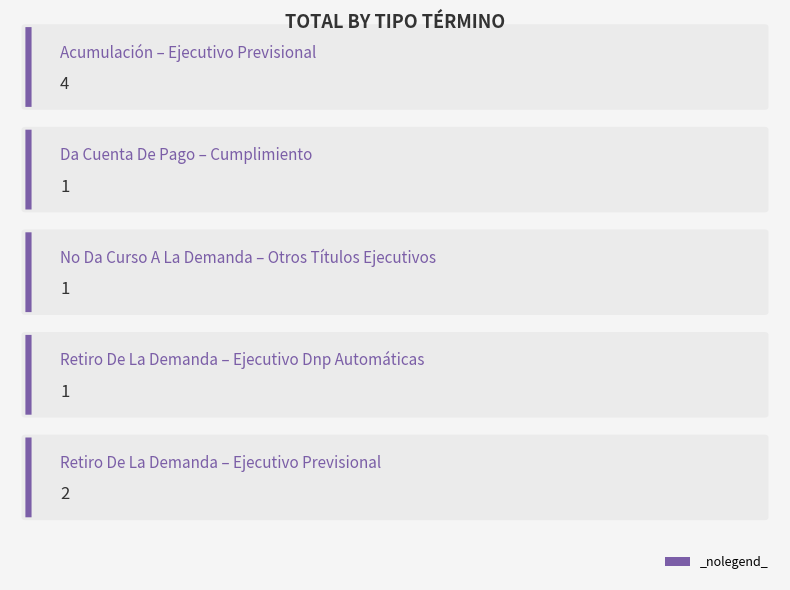

What is the change in value from Acumulación
Ejecutivo Previsional to Retiro De La Demanda
Ejecutivo Dnp Automáticas?

-3